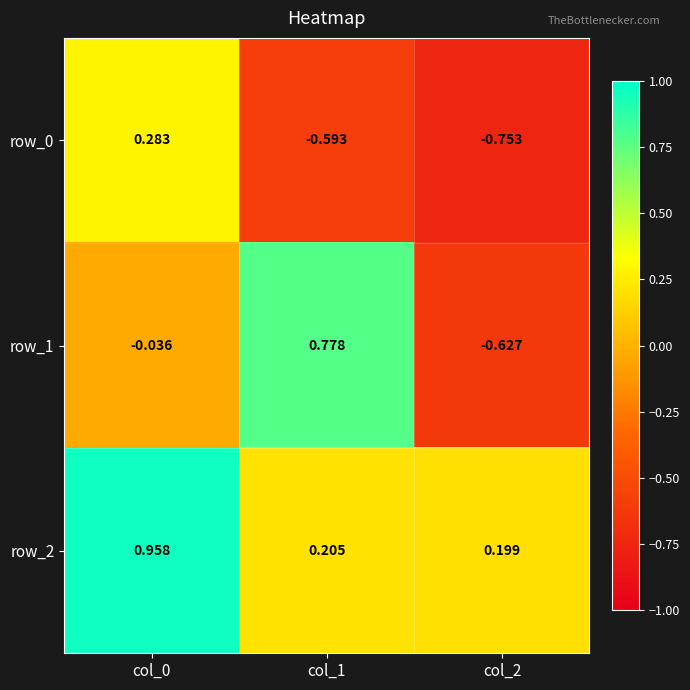

The value of row_0 at col_2 is -0.8. True or false?

True